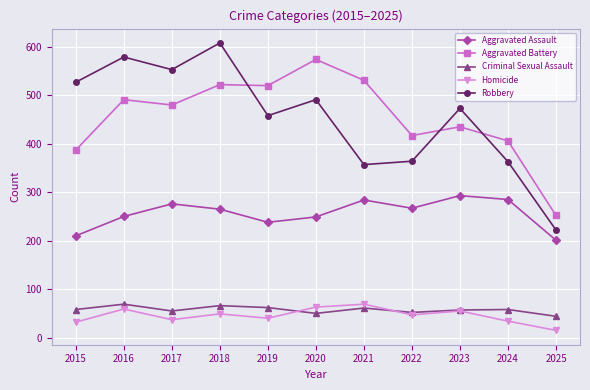

What is the spread (max minus min) of values at 2024?

372